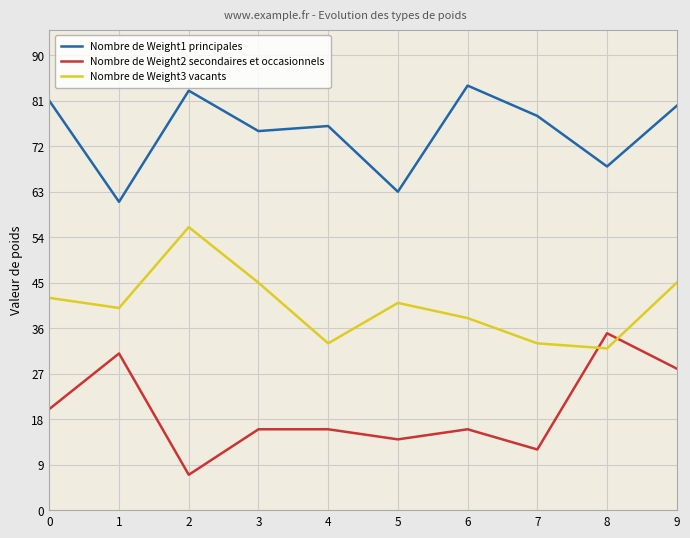

Rank the series by their maximum value, from highest to lowest.

Nombre de Weight1 principales, Nombre de Weight3 vacants, Nombre de Weight2 secondaires et occasionnels